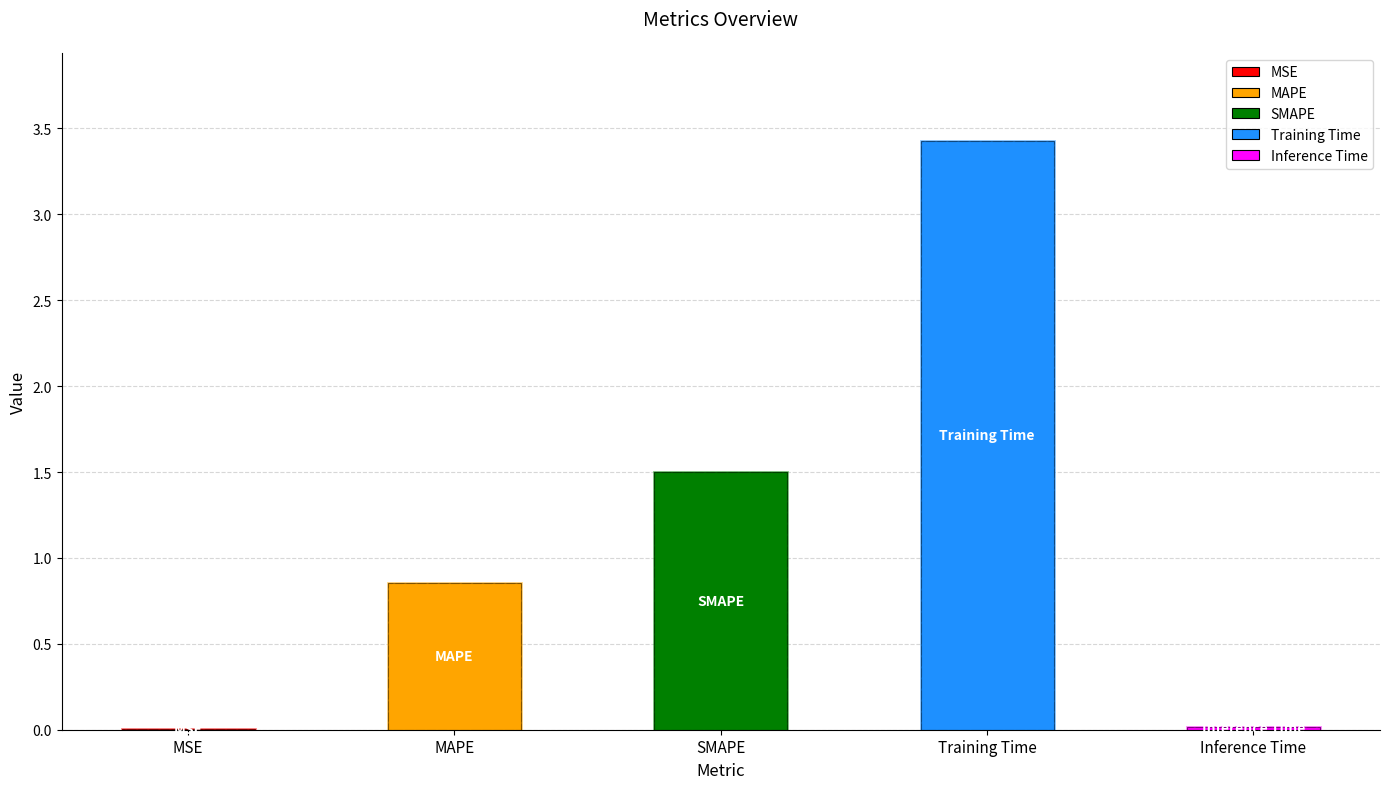

What is the value of the 3rd bar from the left?

1.5